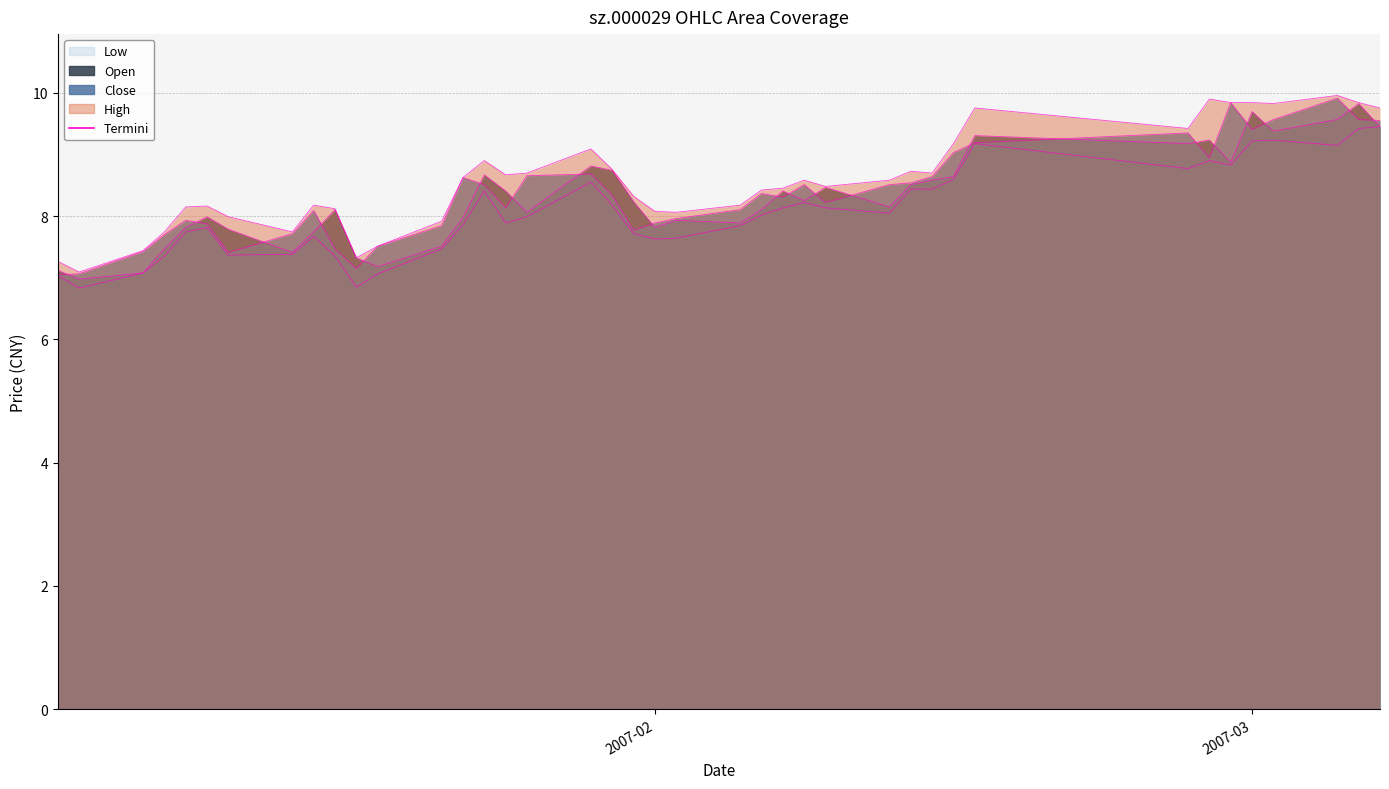

In open, how many points are higher than both neighbors (excluding endpoints)?

11